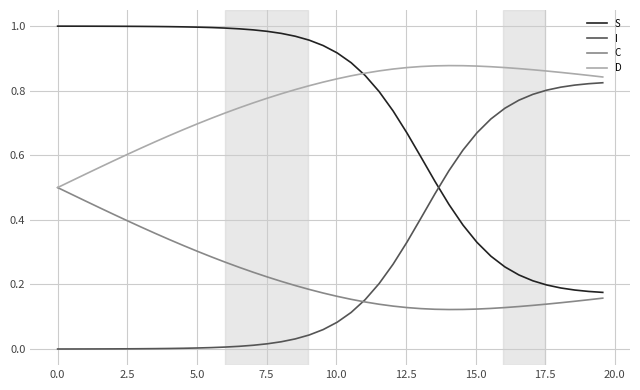

Rank the series by their maximum value, from highest to lowest.

S, D, I, C